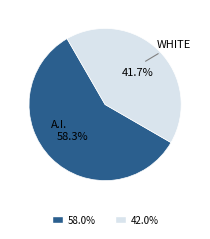

Which has a higher value, WHITE or A.I.?

A.I.